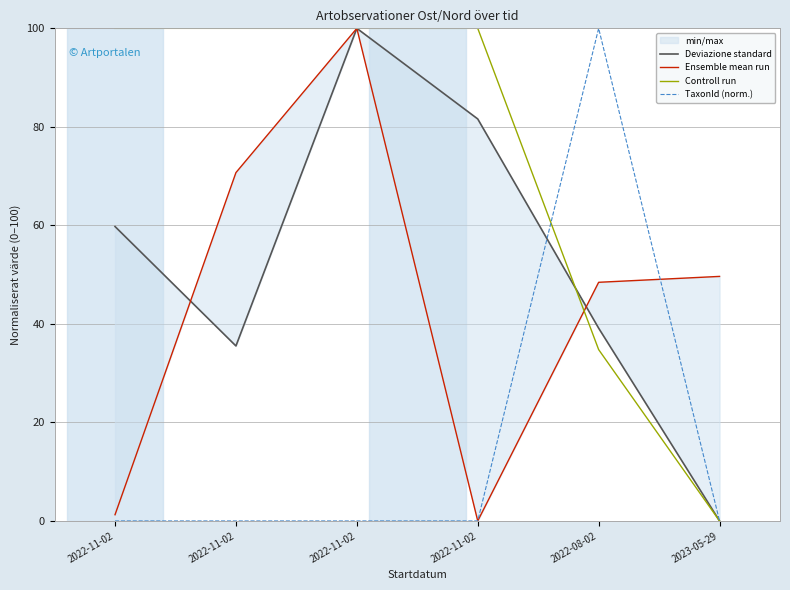

Reading right to left, extract all data points from this chart.

Deviazione standard: 2023-05-29=0.0	2022-08-02=39.1	2022-11-02=81.6	2022-11-02=100.0	2022-11-02=35.5	2022-11-02=59.8
Ensemble mean run: 2023-05-29=49.6	2022-08-02=48.4	2022-11-02=0.0	2022-11-02=100.0	2022-11-02=70.7	2022-11-02=1.3
Controll run: 2023-05-29=0.0	2022-08-02=34.8	2022-11-02=100.0	2022-11-02=100.0	2022-11-02=100.0	2022-11-02=100.0
TaxonId (norm.): 2023-05-29=0.0	2022-08-02=100.0	2022-11-02=0.0	2022-11-02=0.0	2022-11-02=0.0	2022-11-02=0.0